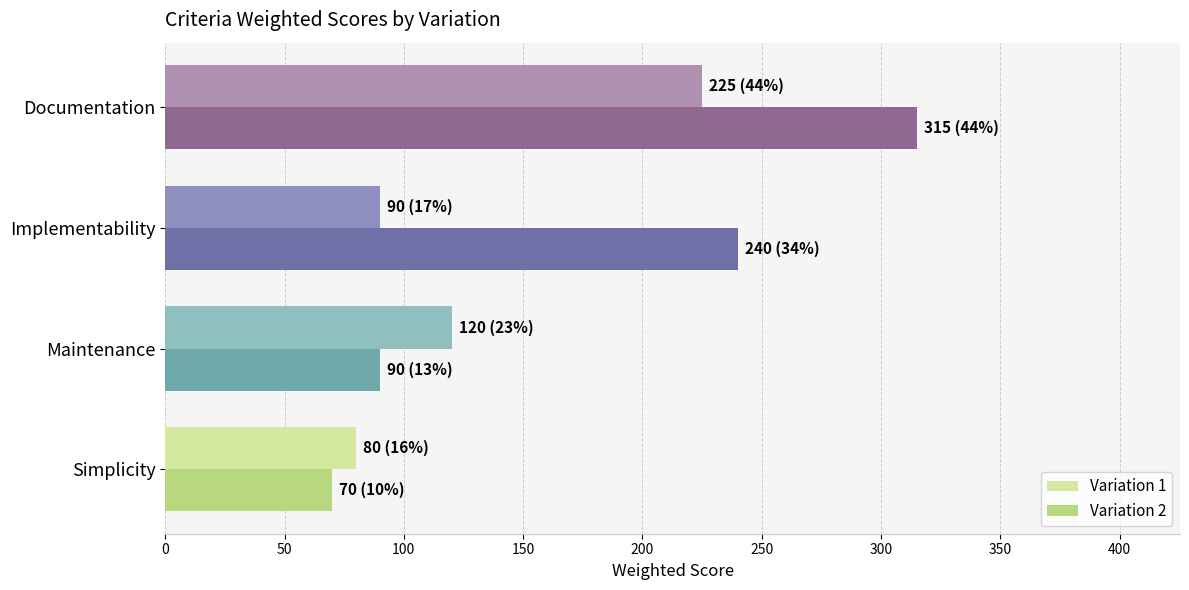

What is the difference between the second highest and second lowest values in the Variation 2 series?

150